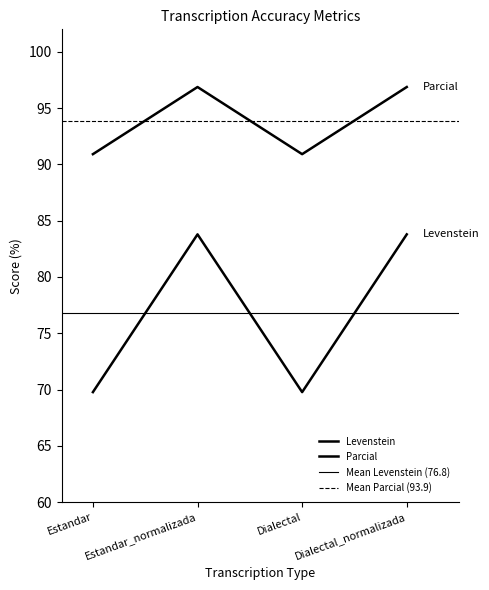

What is the total value across all series at Dialectal_normalizada?

180.7